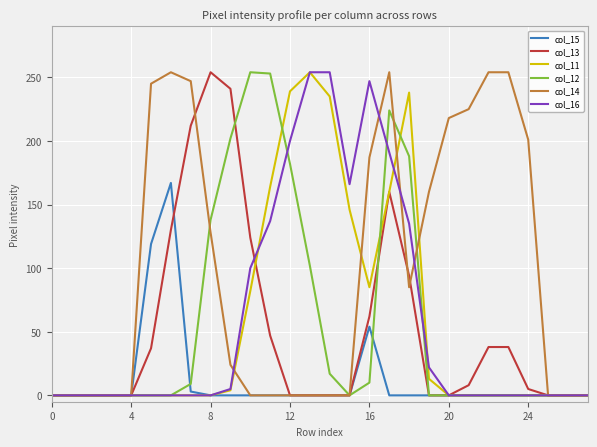

Which series has the largest total across all categories?

col_14